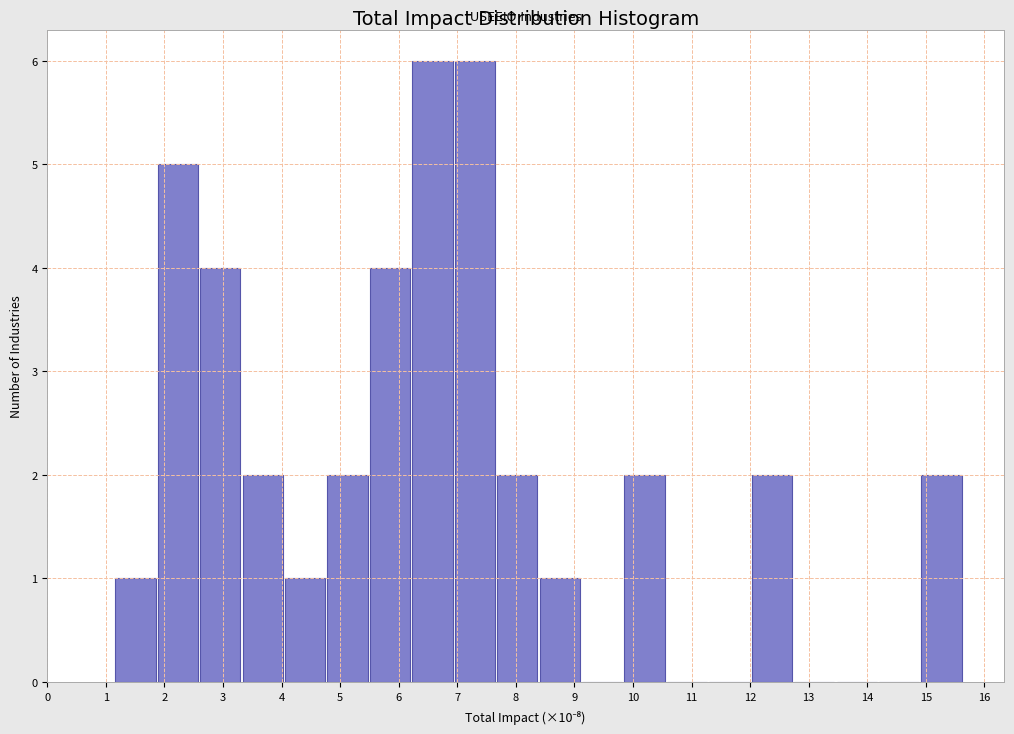

What is the height of the bar covering 2.6 to 3.3 on the x-axis? Neither the bar edges nor the heights are printed on the chart, so give them approximately, as read against the axes.

4